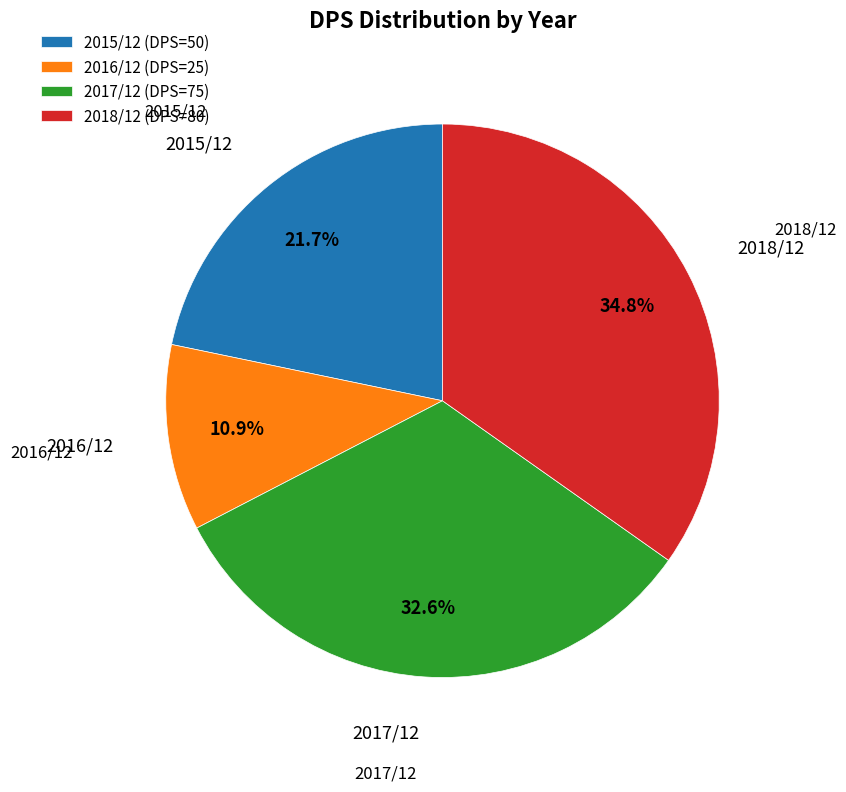

Which slice is the largest?

2018/12 (DPS=80)